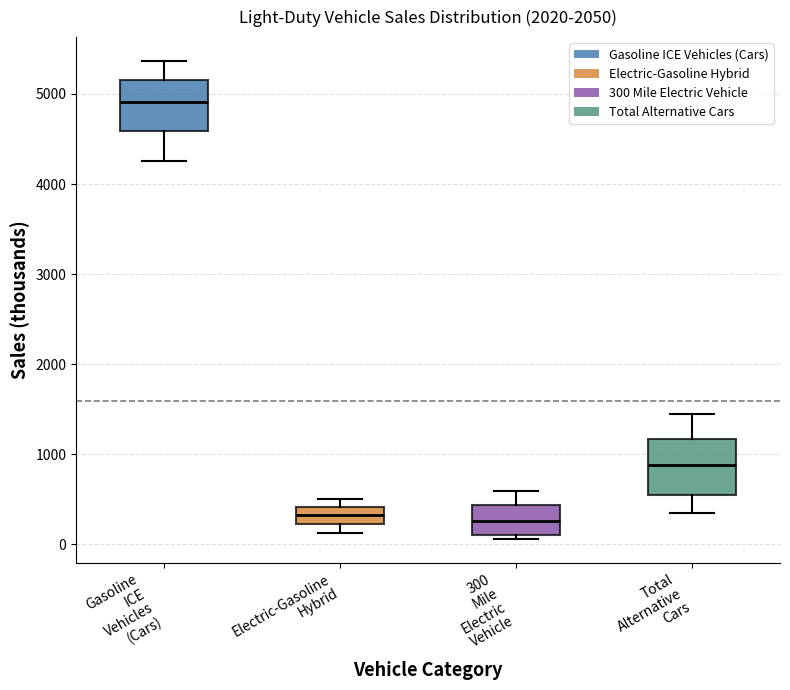

Where does the median line of the box for Electric-Gasoline Hybrid sit on the y-axis? The values are not printed on the chart, so give them approximately, as read against the axis.

300